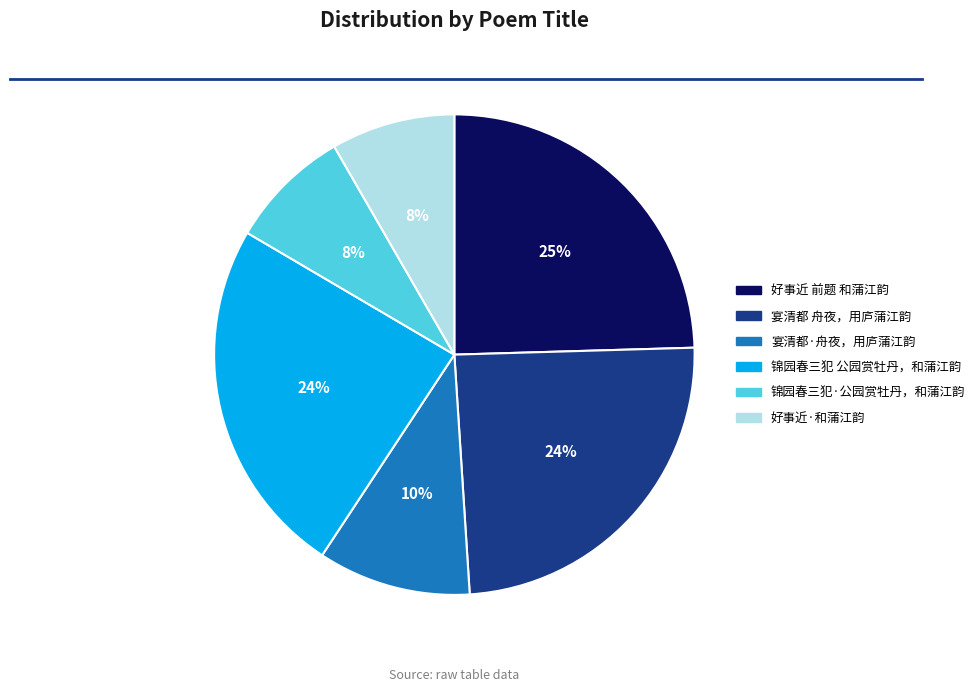

What is the ratio of the value at 宴清都 舟夜，用庐蒲江韵 to the value at 锦园春三犯·公园赏牡丹，和蒲江韵?

3.0